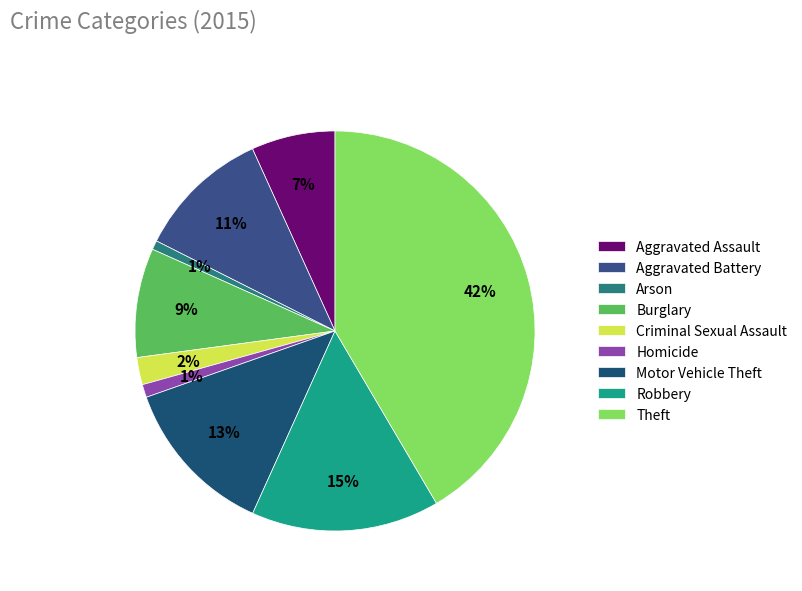

Approximately how many times larger is the value at Theft compared to Robbery?

2.7